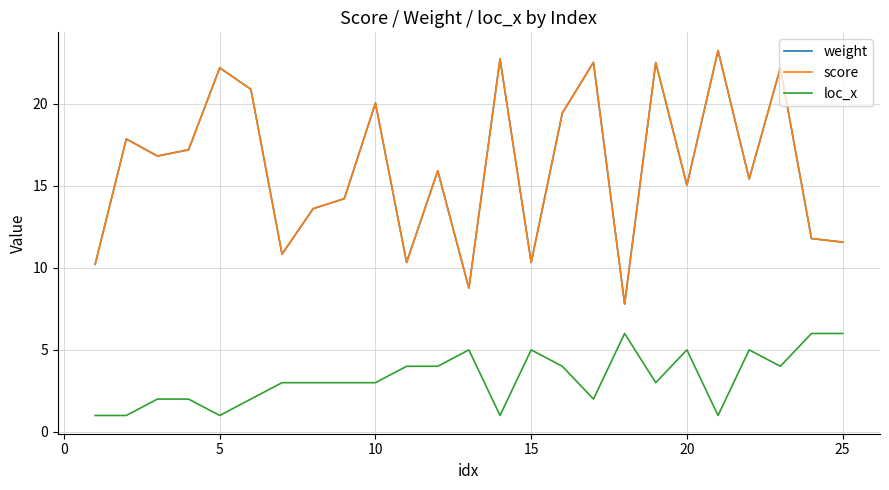

True or false: score and loc_x intersect in this chart.

False